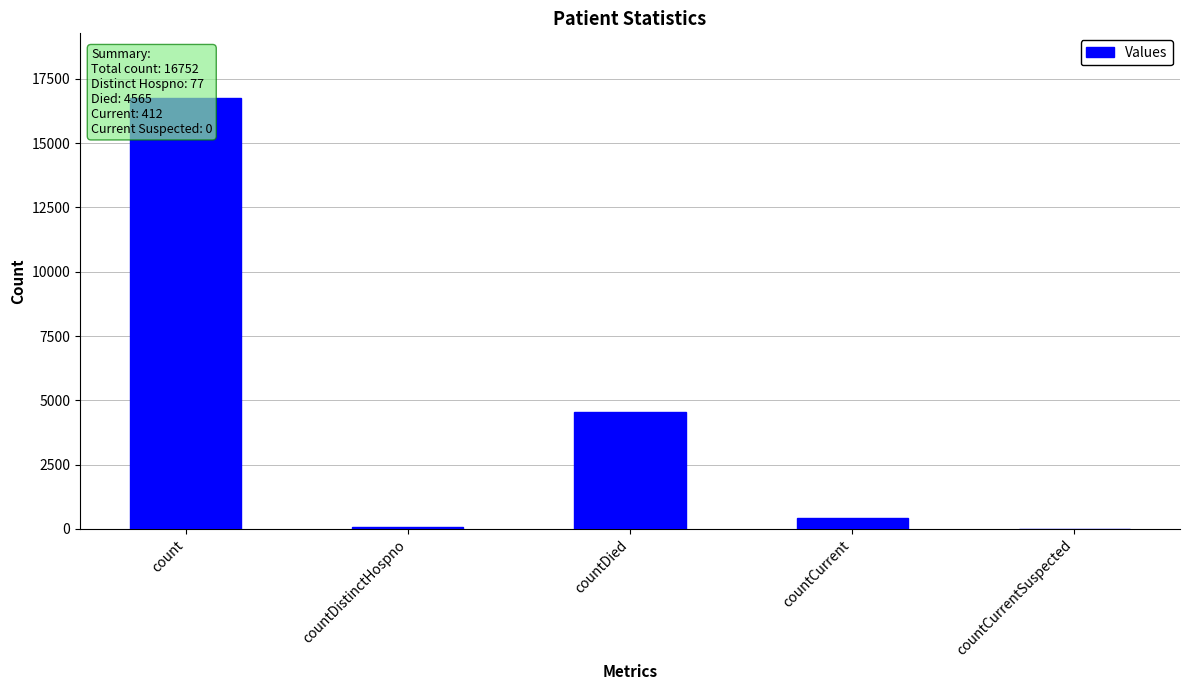

Reading left to right, list all the values displayed in this chart.

16752	77	4565	412	0